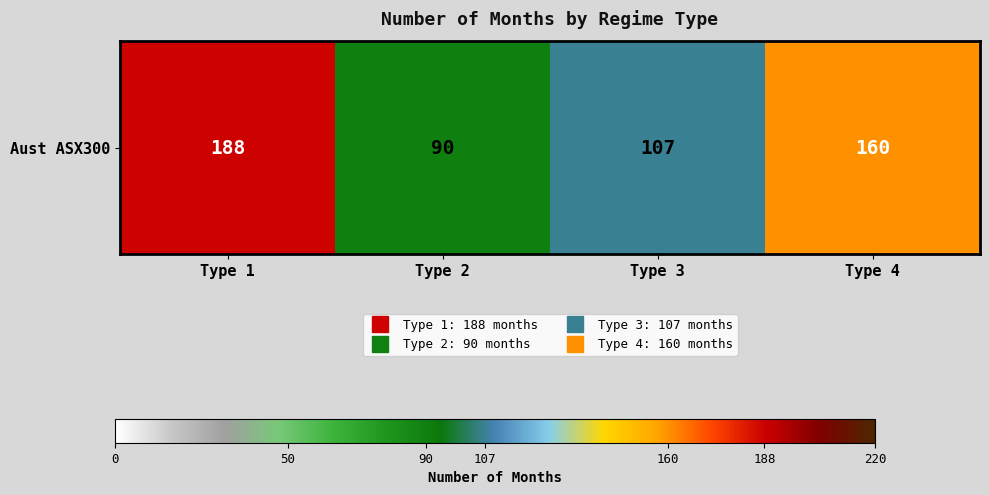

Which label corresponds to the smallest value in the chart?

Type 2